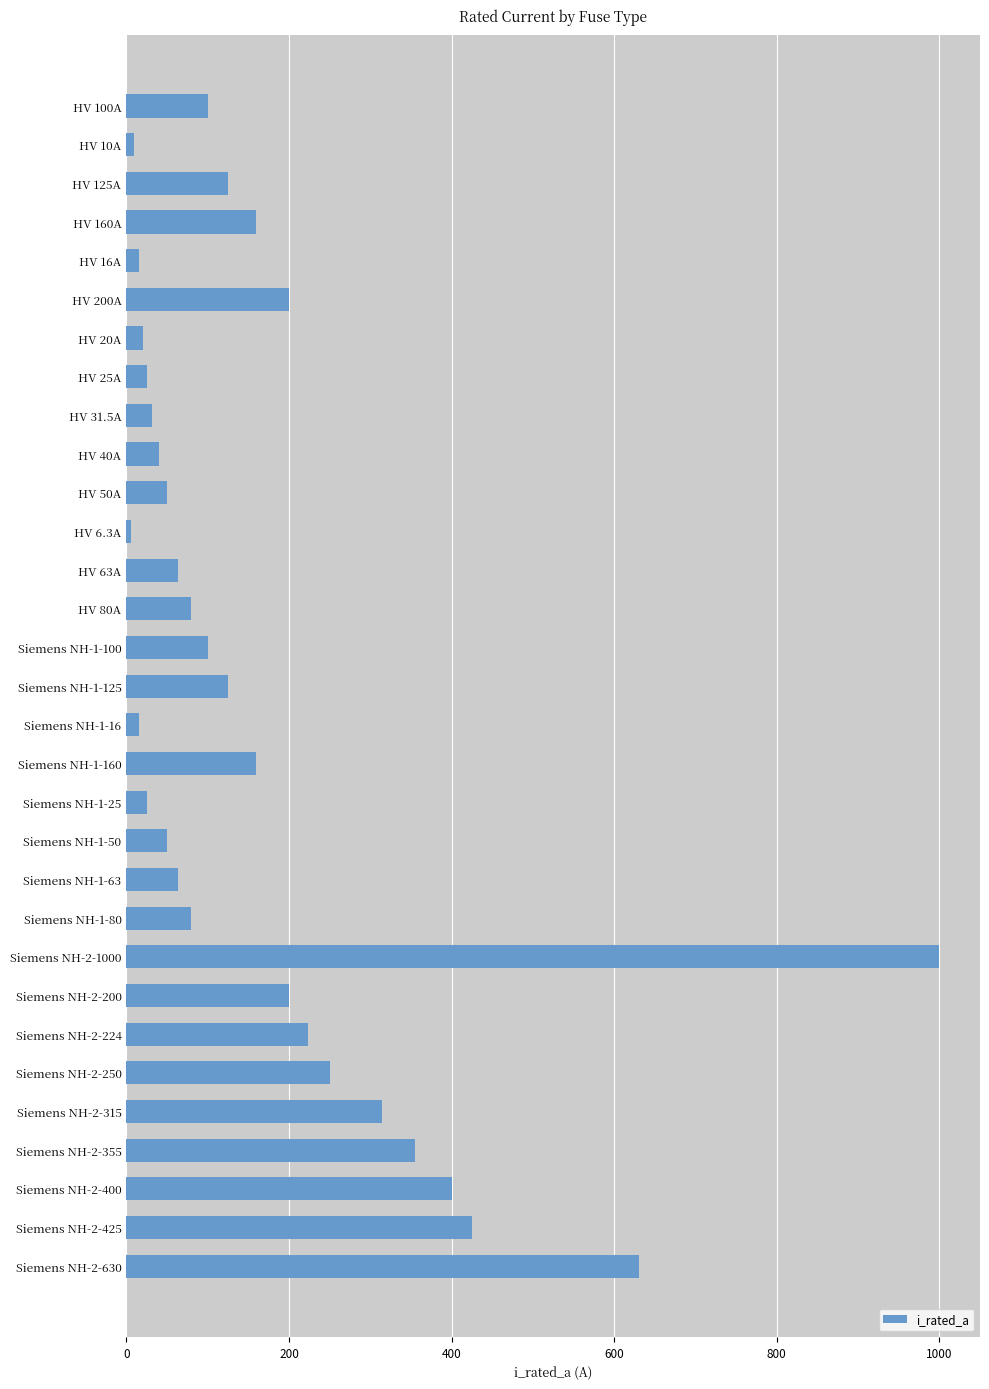

The chart shows a value of 32.5 at Siemens NH-1-160. True or false?

False